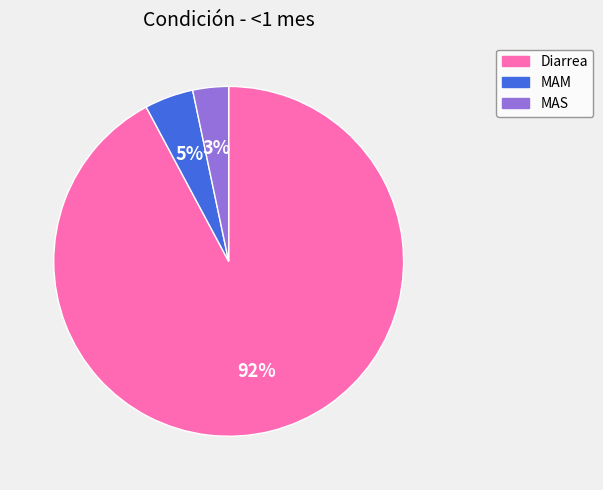

Combined, do MAS and Diarrea account for over 50%?

Yes